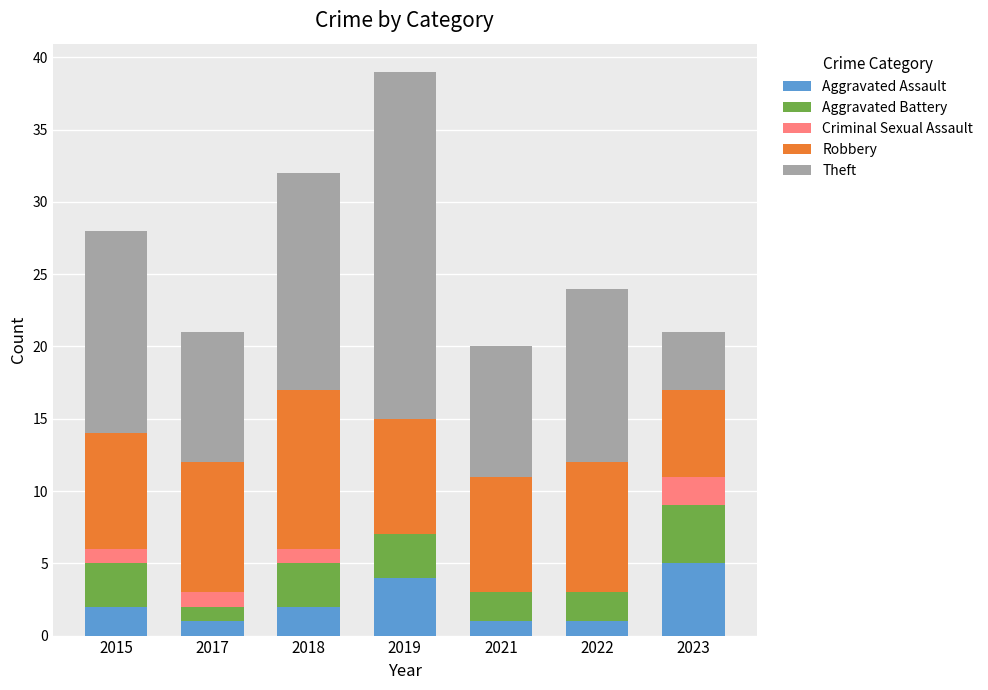

What is the total value across all series at 2021?

20